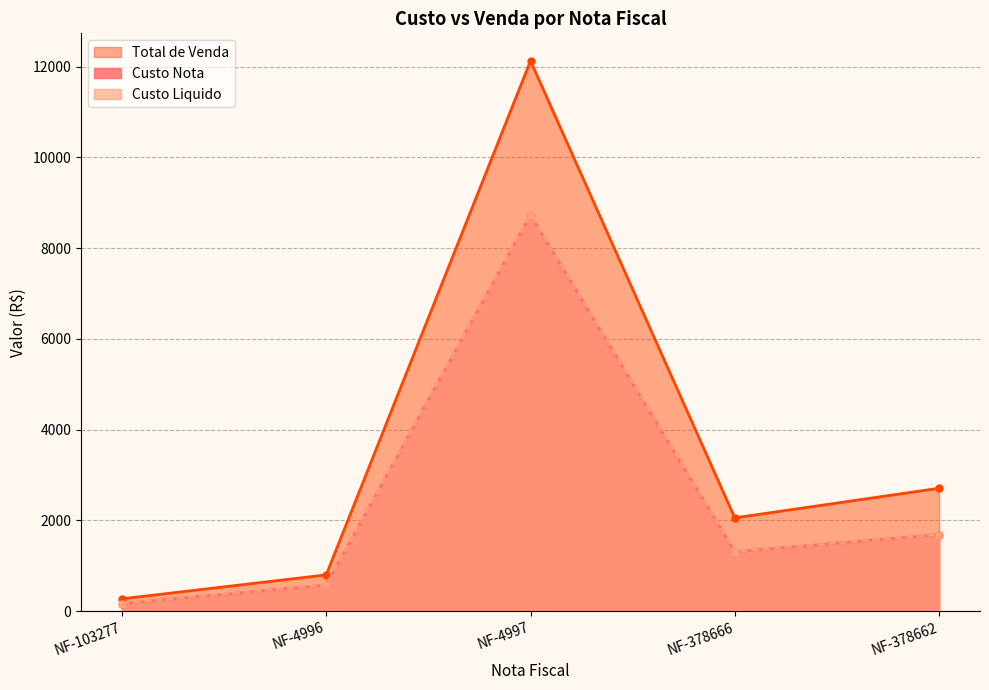

What is the spread (max minus min) of values at NF-378666?

746.3